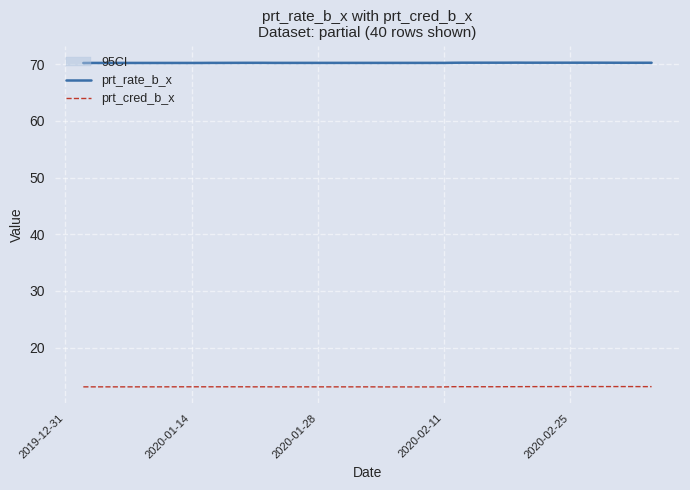

True or false: prt_rate_b_x and prt_cred_b_x cross at least once.

False